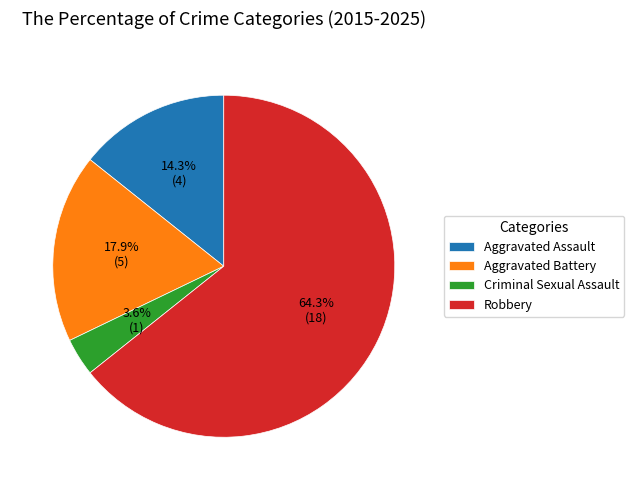

Does Robbery represent more than half of the total?

Yes